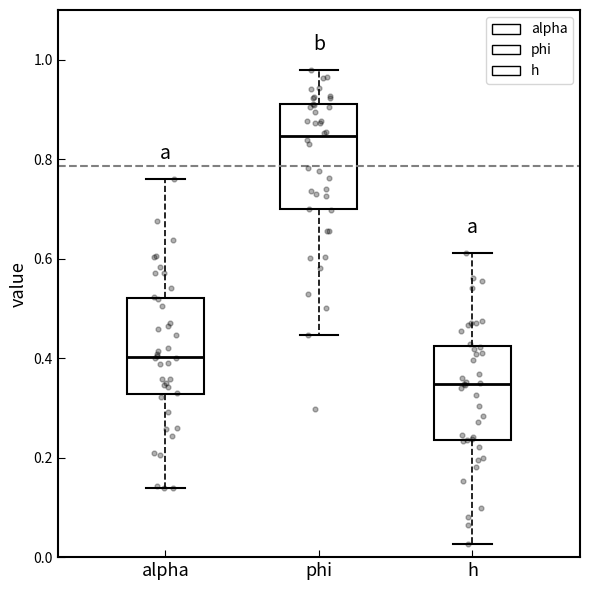

Where is the lower edge of the box for h on the y-axis? The values are not printed on the chart, so give them approximately, as read against the axis.

0.24